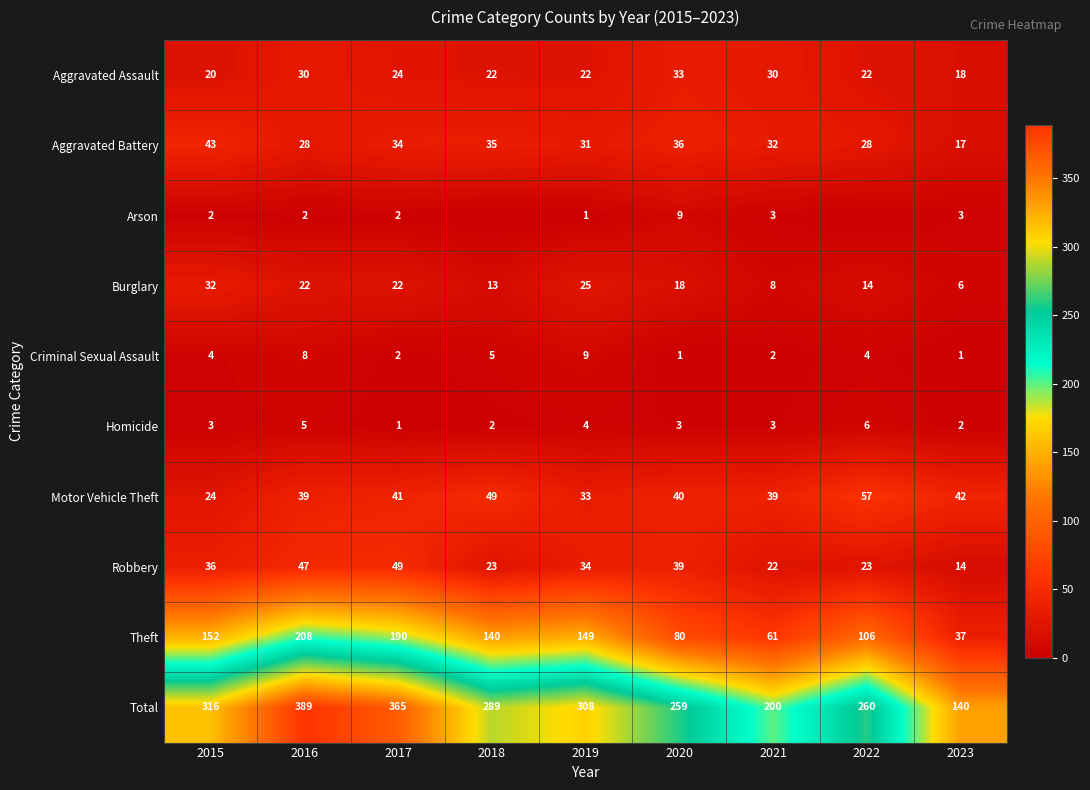

The Robbery series shows 23 at 2022. True or false?

True